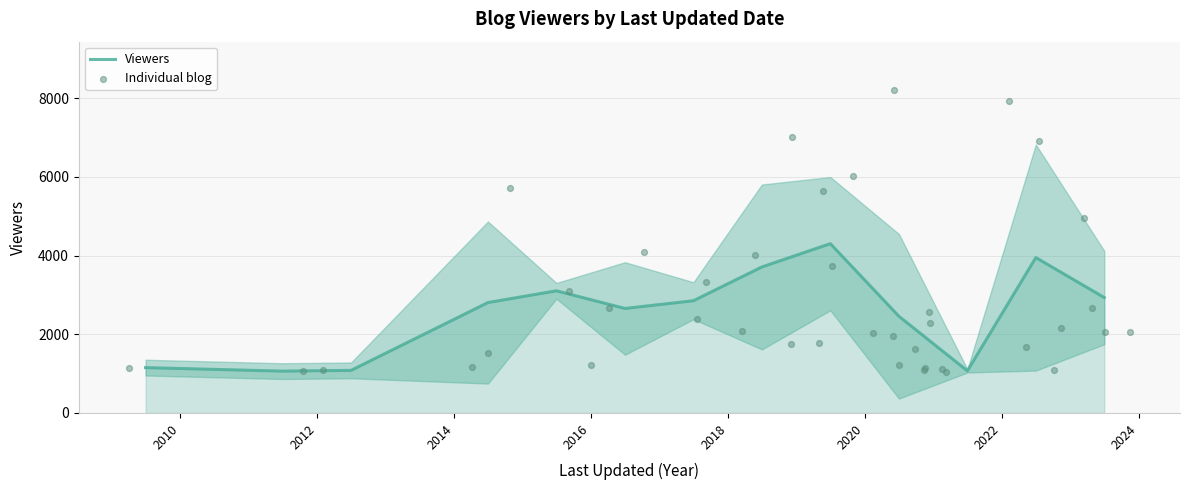

Between 2020-05-28 and 2020-06-05, which is larger?

2020-06-05